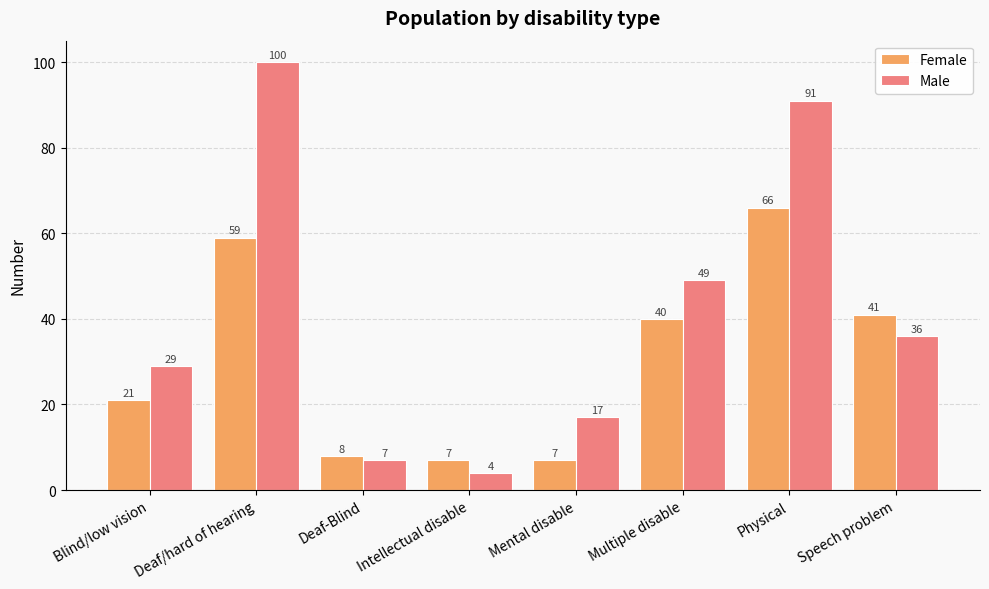

The Male series shows 46 at Physical. True or false?

False